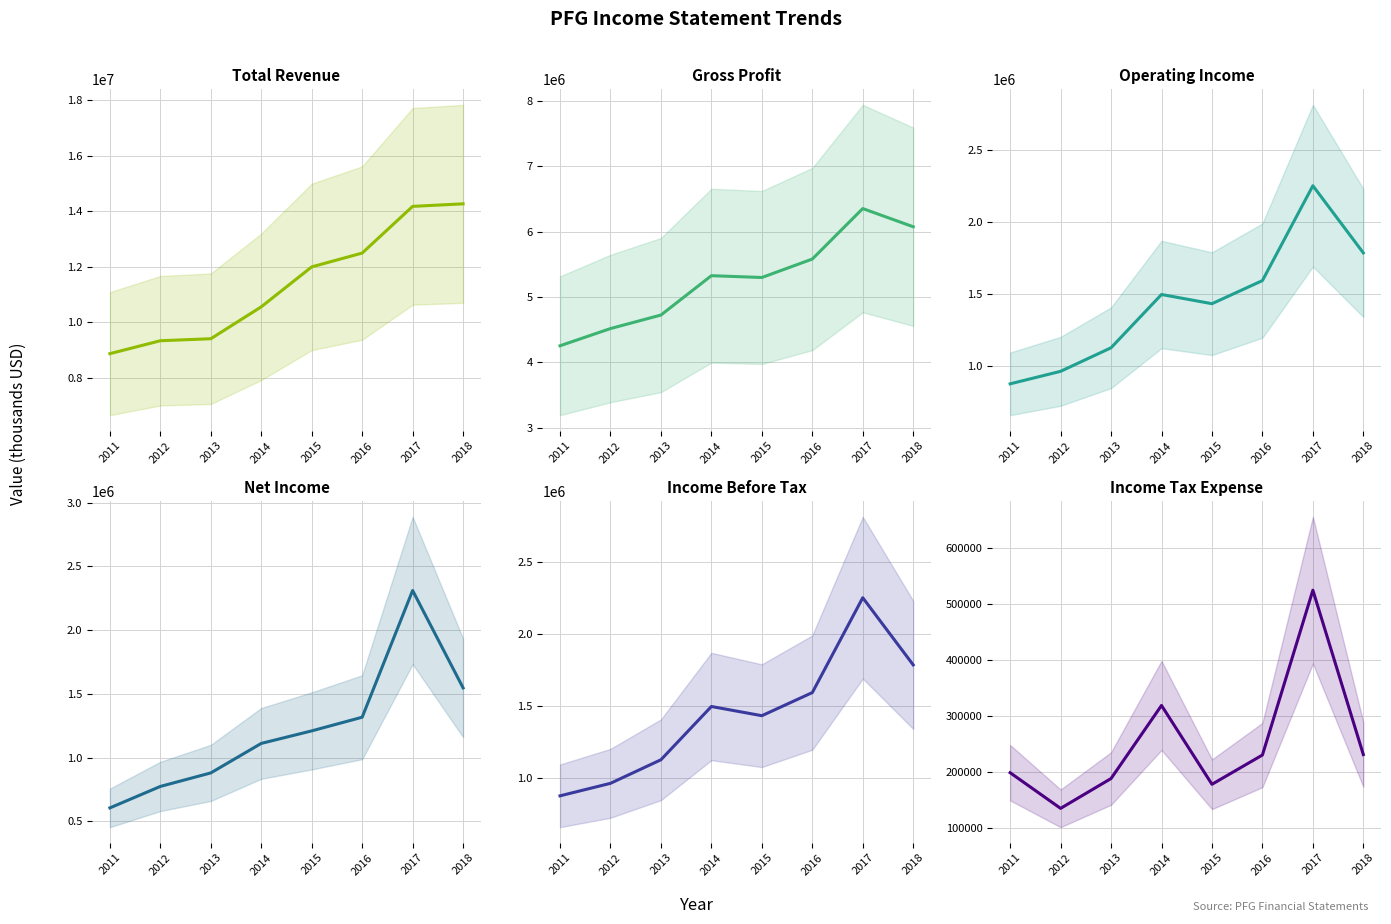

Where does the Net Income series first go above 1209300?

2016